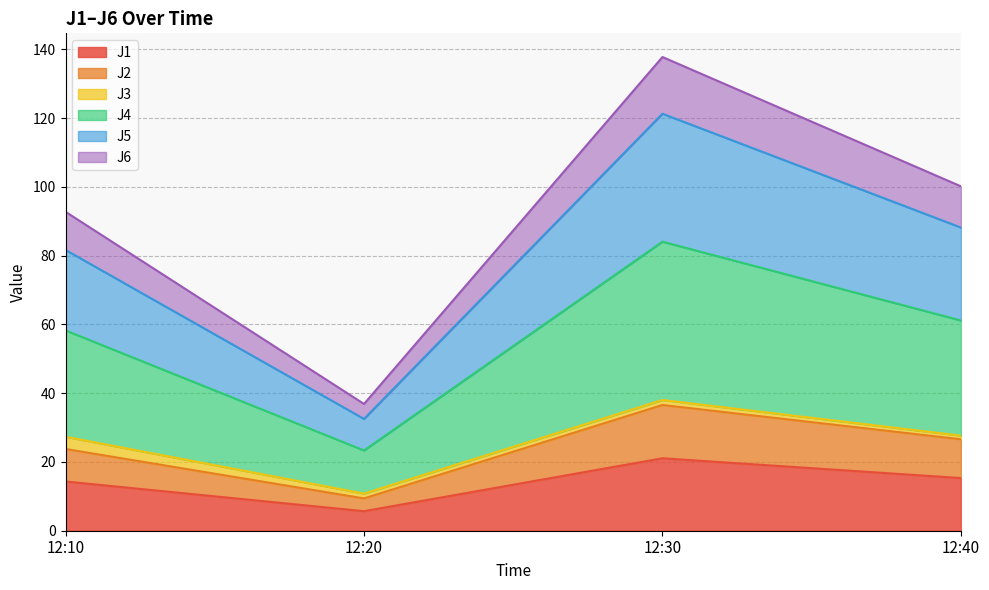

At which category is the sum across all series the highest?

12:30